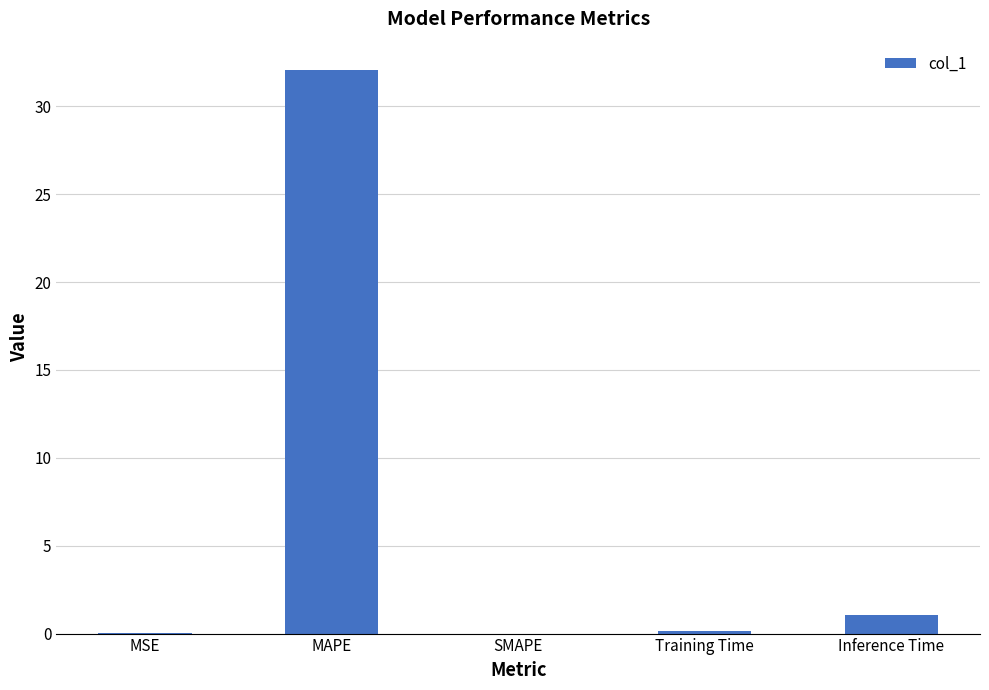

The value at Inference Time is 1.0. True or false?

True